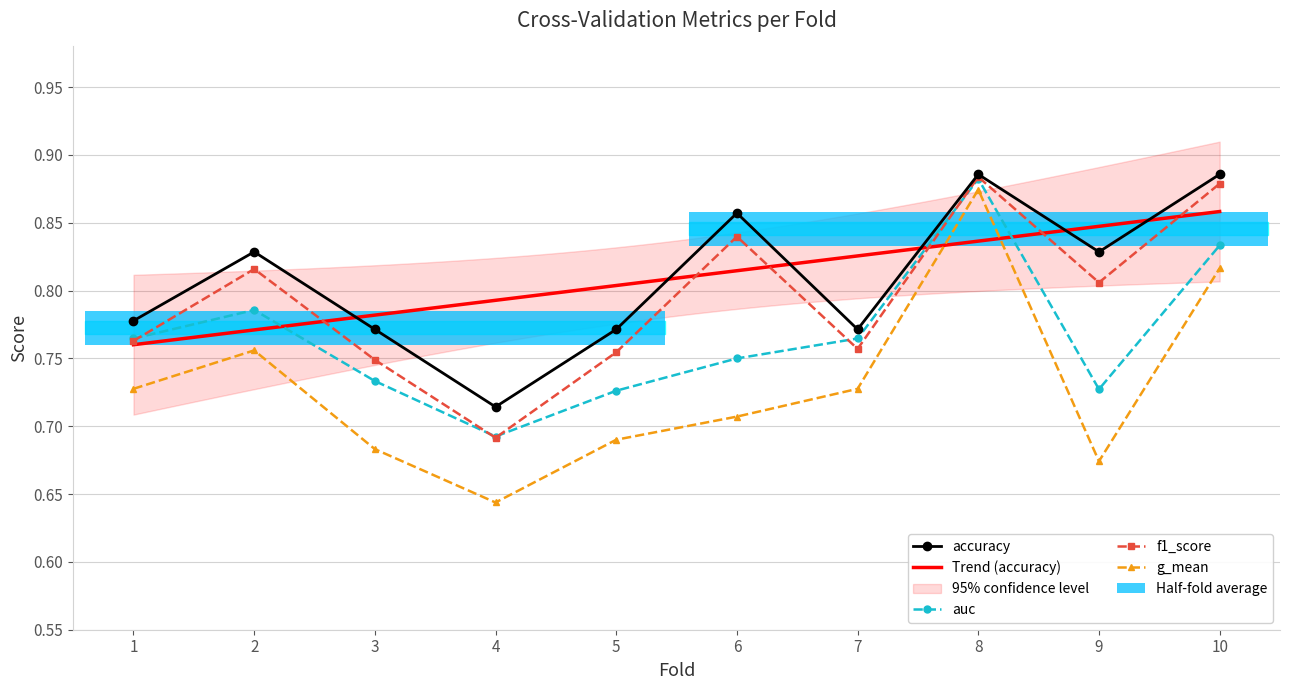

What is the minimum value for g_mean?

0.6